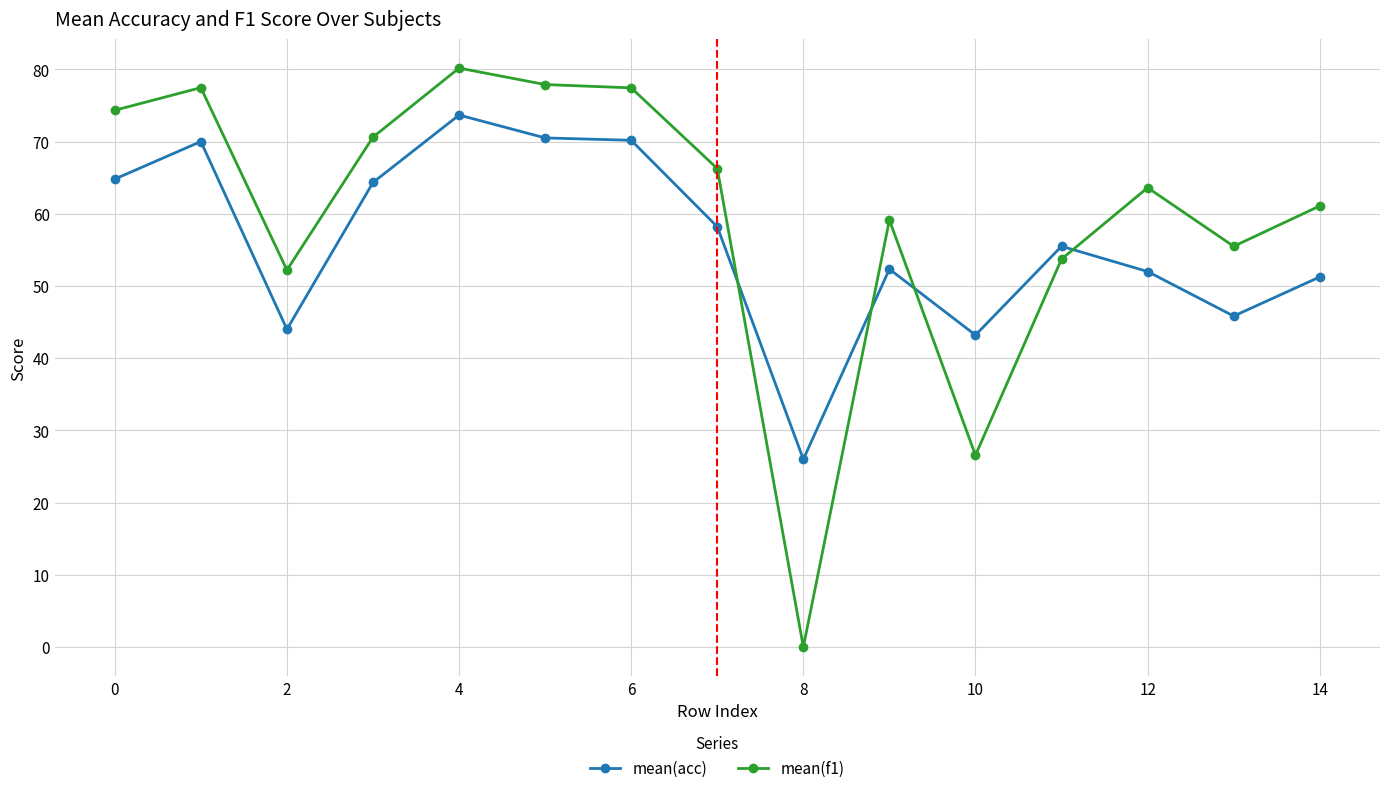

How many intersections are there between mean(acc) and mean(f1)?

4